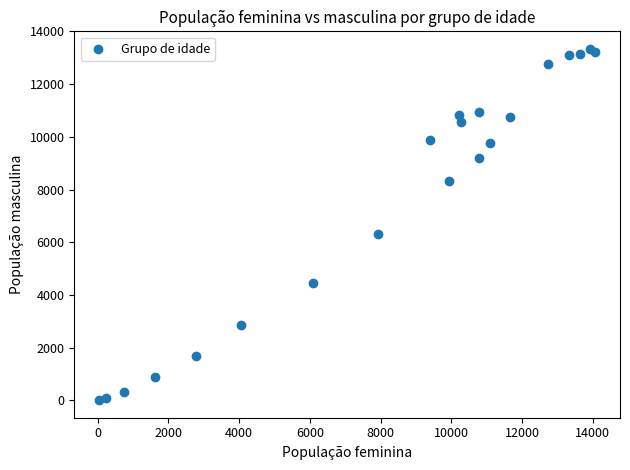

What Y value in the scatter plot is closest to 6674?

6326